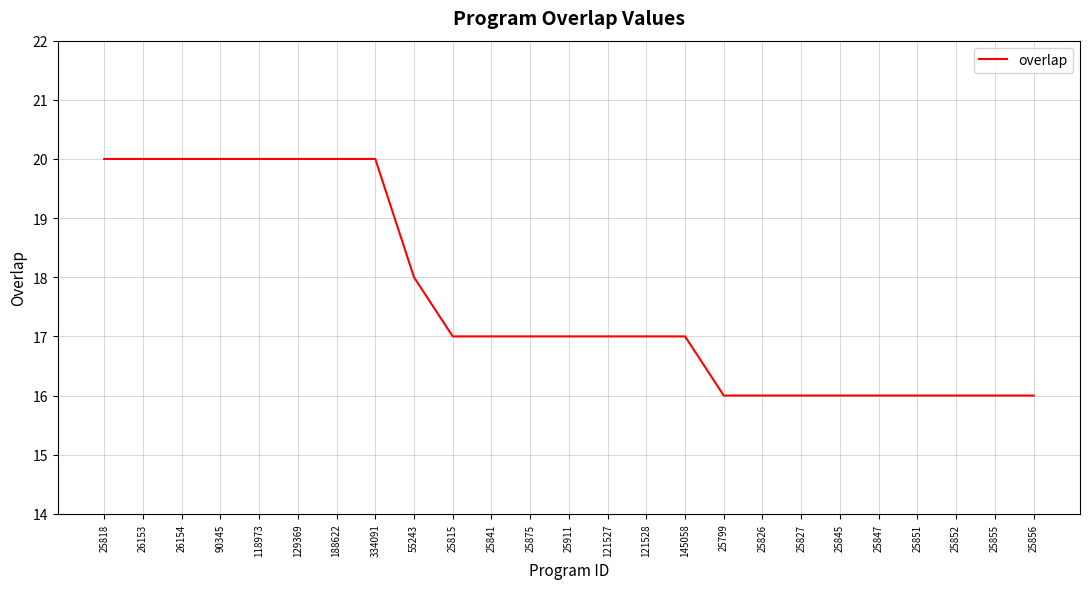

What position from the right is 25815?

16